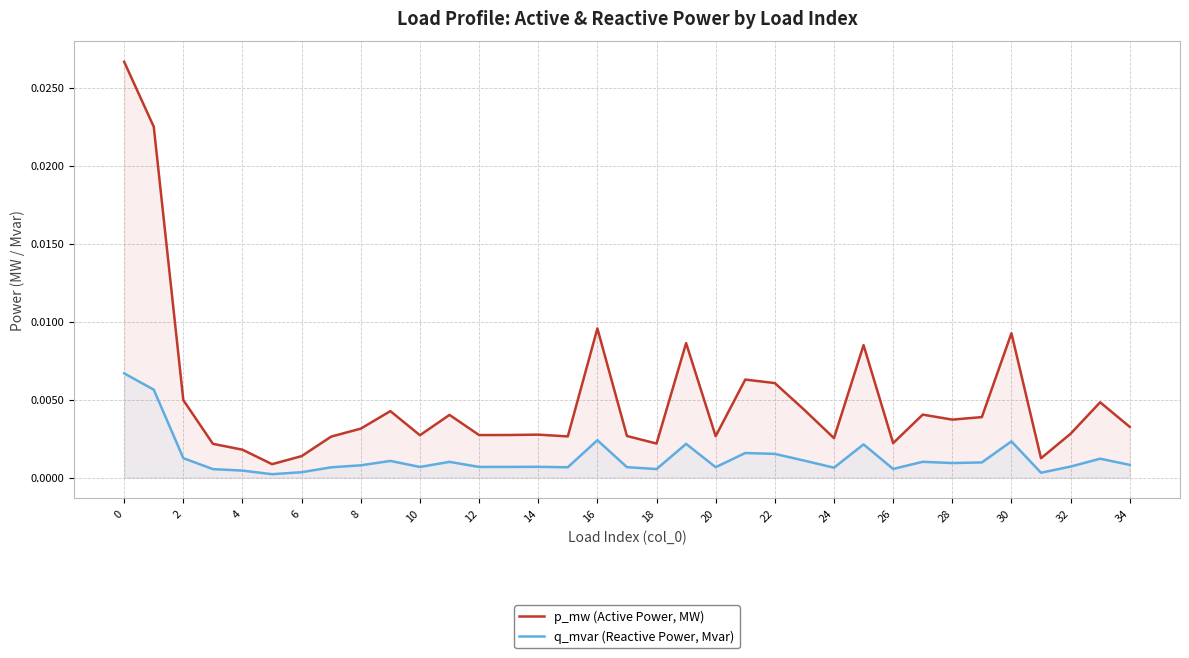

Which series has the largest range (max minus min)?

p_mw (Active Power, MW)